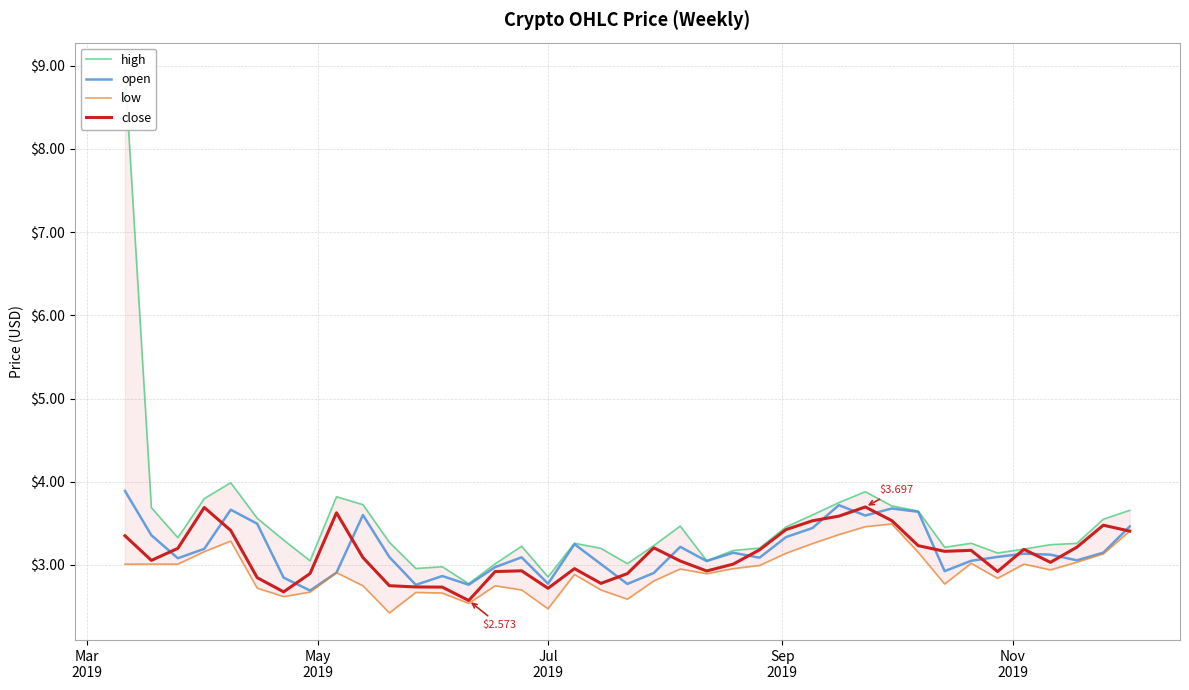

At which category is the sum across all series the highest?

Mar
2019